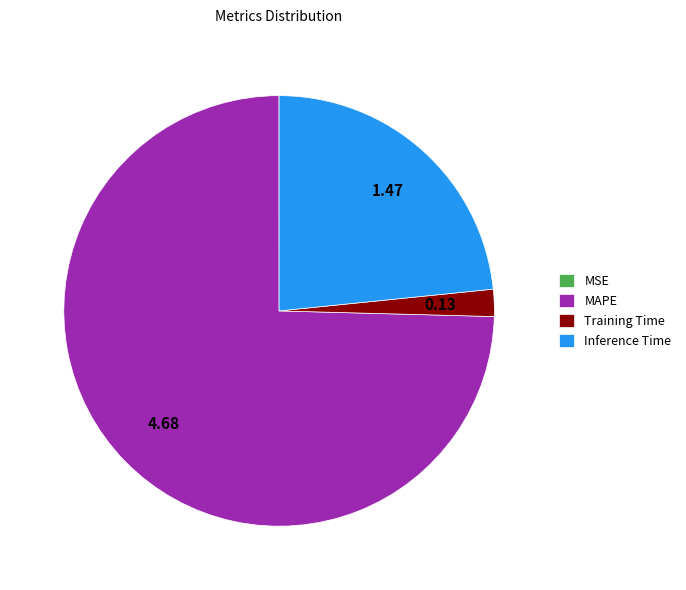

Is the sum of Training Time and MAPE greater than half?

Yes